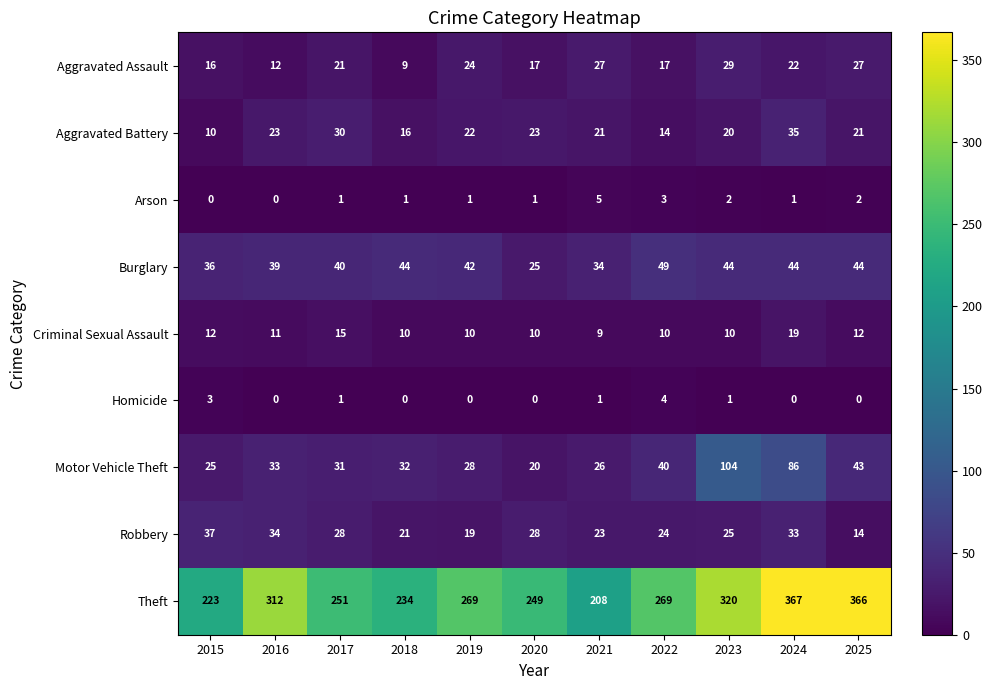

The value of Homicide at 2017 is 1. True or false?

True